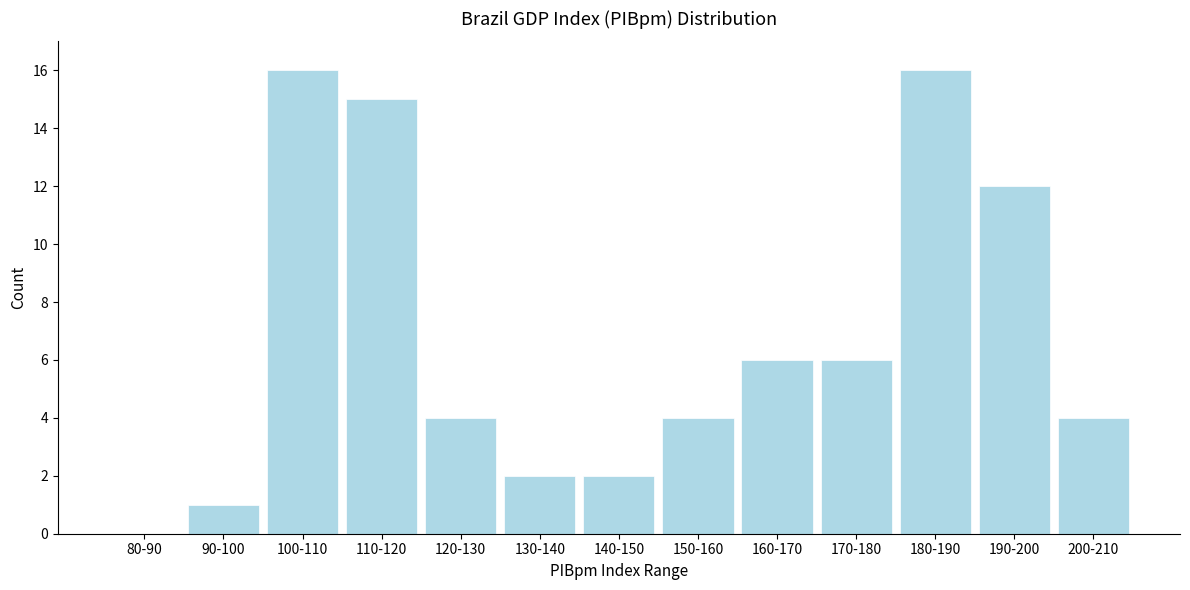

Reading left to right, what are all the values shown in this chart?

80-90=0	90-100=1	100-110=16	110-120=15	120-130=4	130-140=2	140-150=2	150-160=4	160-170=6	170-180=6	180-190=16	190-200=12	200-210=4